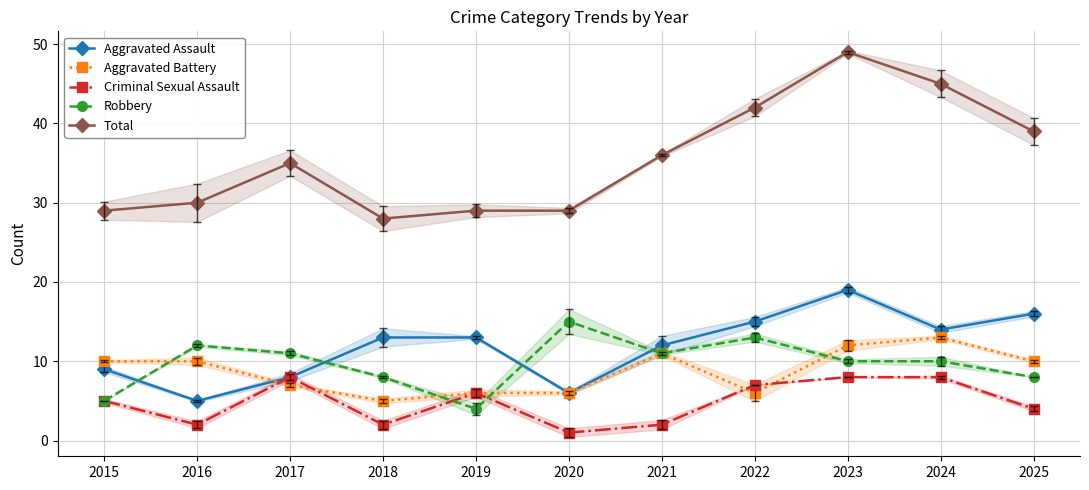

Reading left to right, transcribe all the data shown in this chart.

Aggravated Assault: 9	5	8	13	13	6	12	15	19	14	16
Aggravated Battery: 10	10	7	5	6	6	11	6	12	13	10
Criminal Sexual Assault: 5	2	8	2	6	1	2	7	8	8	4
Robbery: 5	12	11	8	4	15	11	13	10	10	8
Total: 29	30	35	28	29	29	36	42	49	45	39